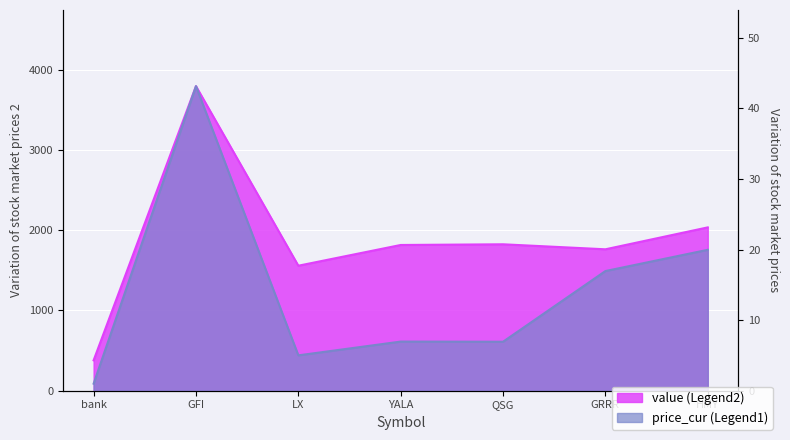

Reading right to left, extract all data points from this chart.

value: HMY=2035.9	GRRR=1762.8	QSG=1825.2	YALA=1816.6	LX=1558.1	GFI=3796.3	bank=379.0
price_cur: HMY=20.0	GRRR=16.9	QSG=6.9	YALA=7.0	LX=5.0	GFI=43.1	bank=1.0